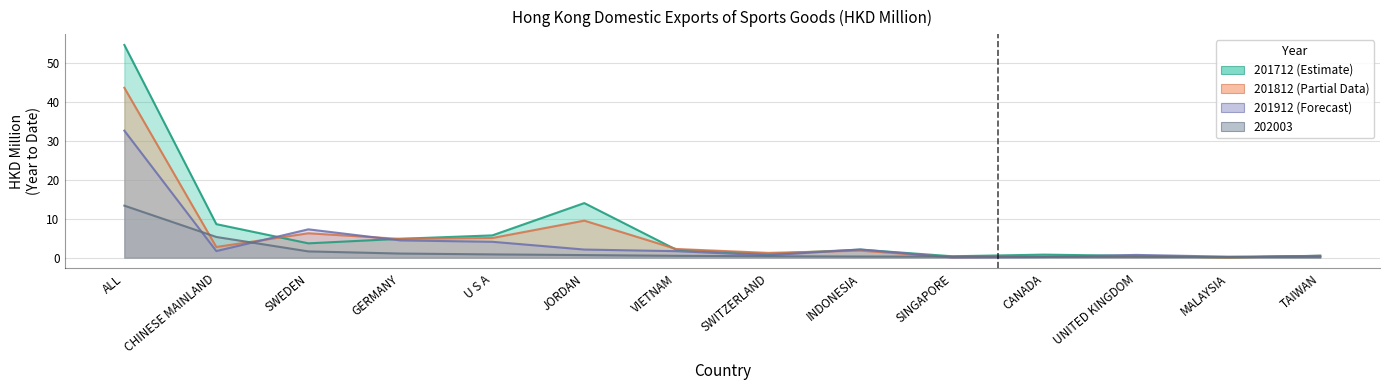

What are all the series names shown in the legend?

201712, 201812, 201912, 202003